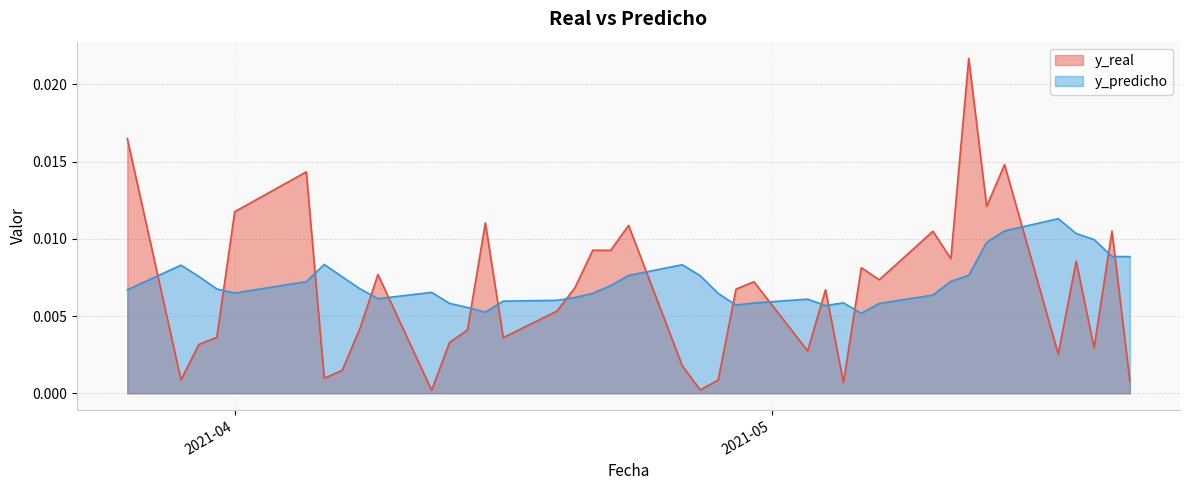

Rank the series by their average value, from lowest to highest.

y_real, y_predicho